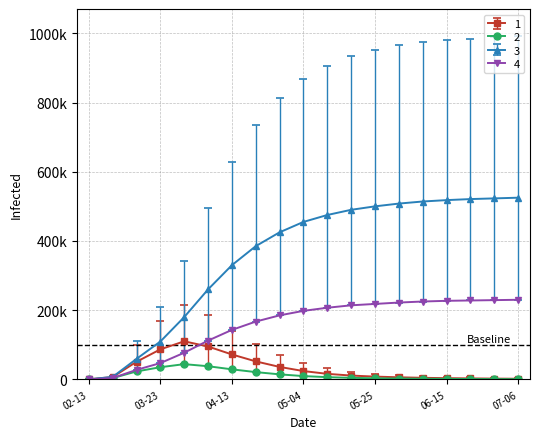

What are all the series names shown in the legend?

1, 2, 3, 4